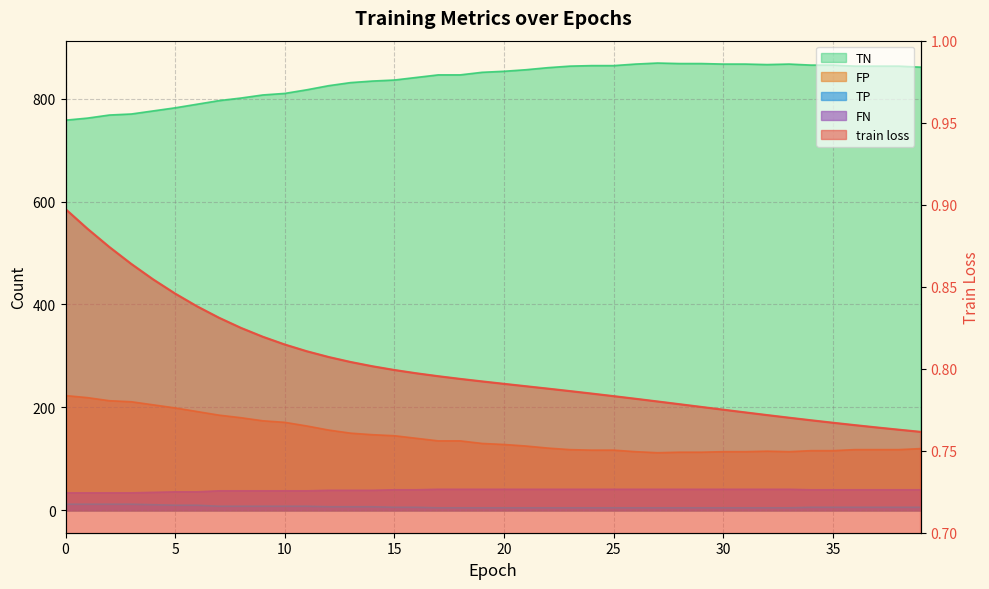

Rank the categories by TN value from lowest to highest.

0, 1, 2, 3, 4, 5, 6, 7, 8, 9, 10, 11, 12, 13, 14, 15, 16, 17, 18, 19, 20, 21, 22, 39, 23, 36, 37, 38, 24, 25, 34, 35, 32, 26, 30, 31, 33, 28, 29, 27